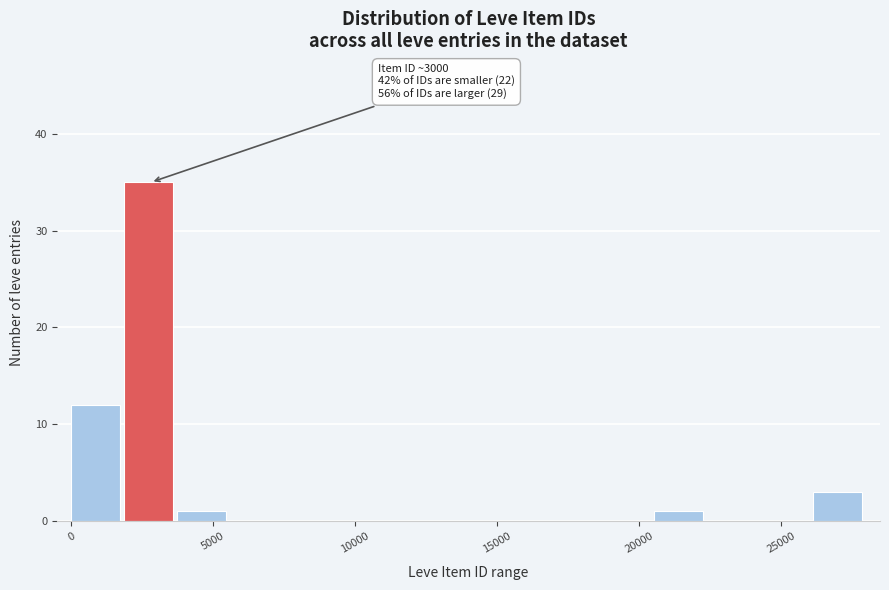

Around what value on the x-axis is the tallest bar? Give the approximate position of its centre, as read against the axis.

2500